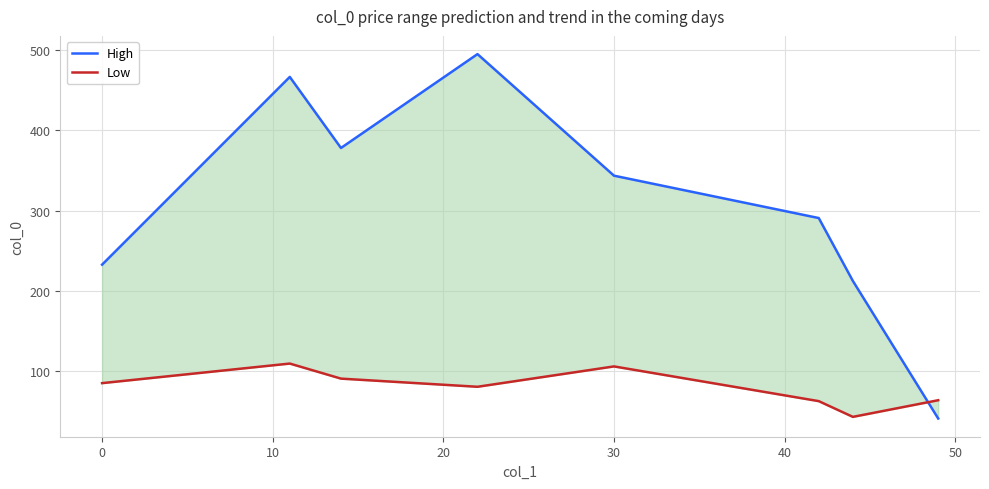

What is the difference between the High values at 50 and 10?

165.9